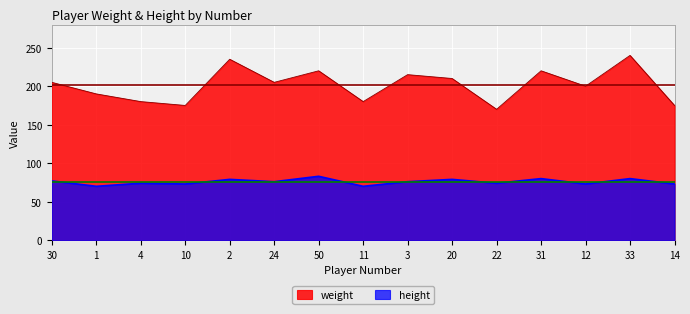

What is the sum of the height values at 31 and 24?

156